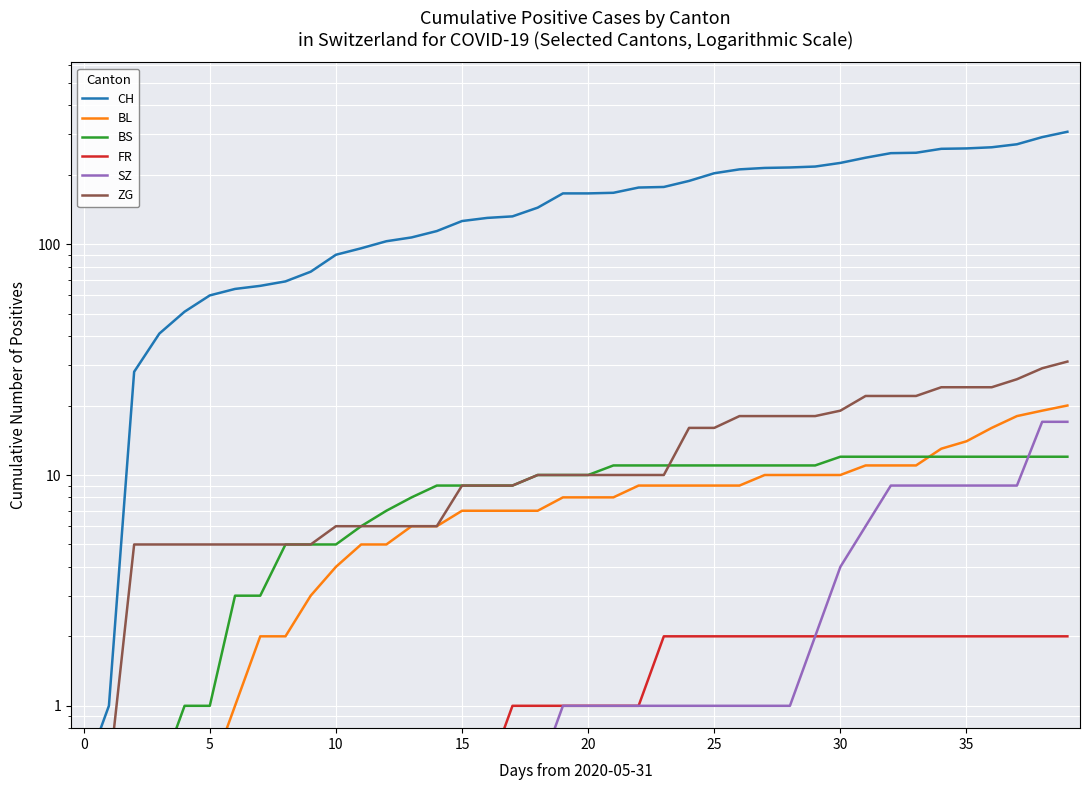

What is the minimum value for BL?

0.5